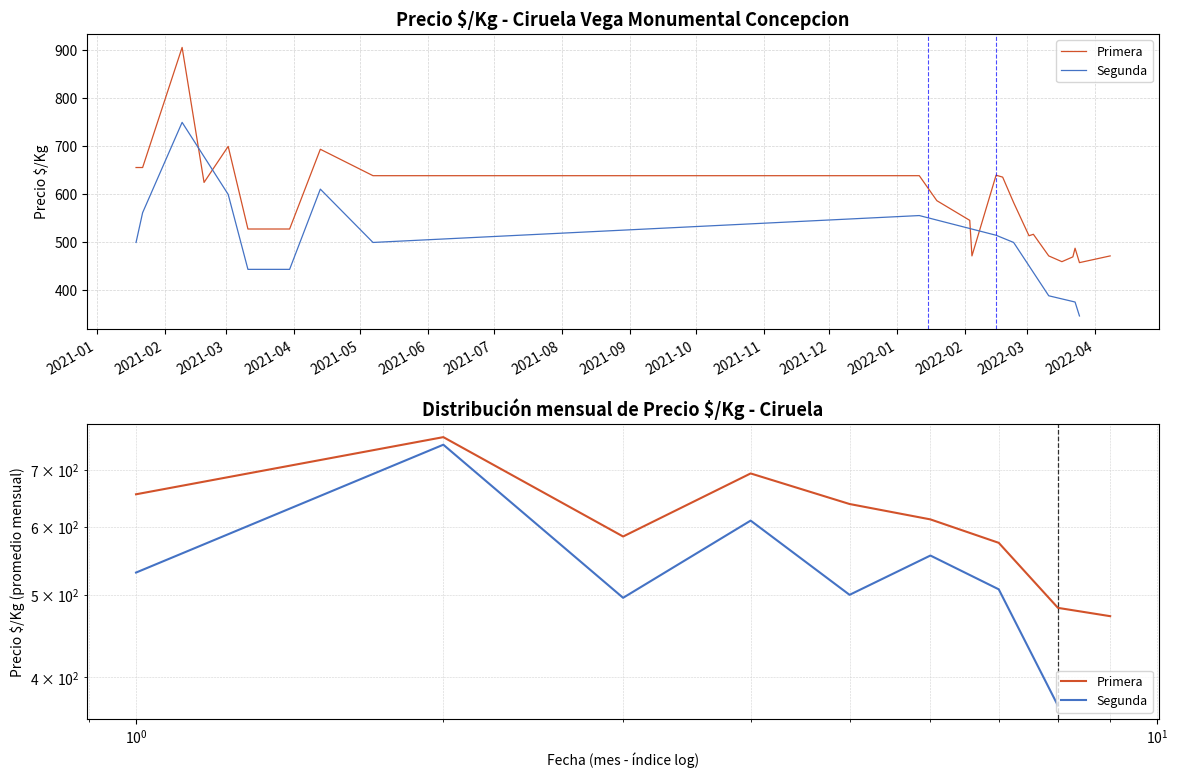

At which category is the sum across all series the highest?

2021-02